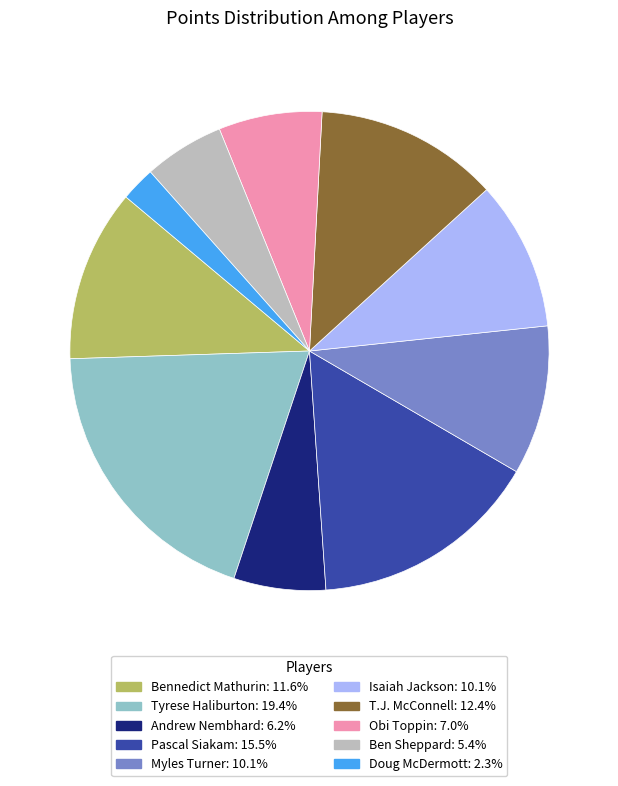

Count the number of slices in the pie.

10